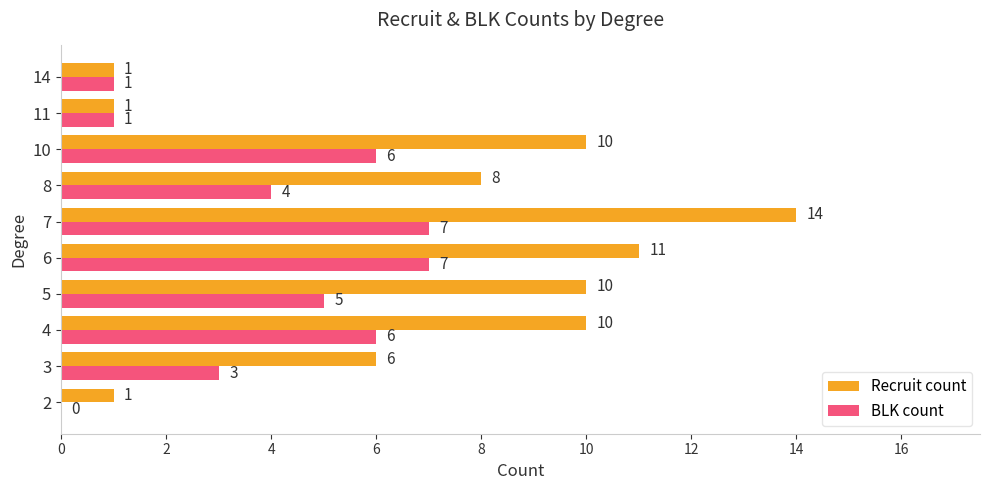

How many distinct data groups are displayed?

2